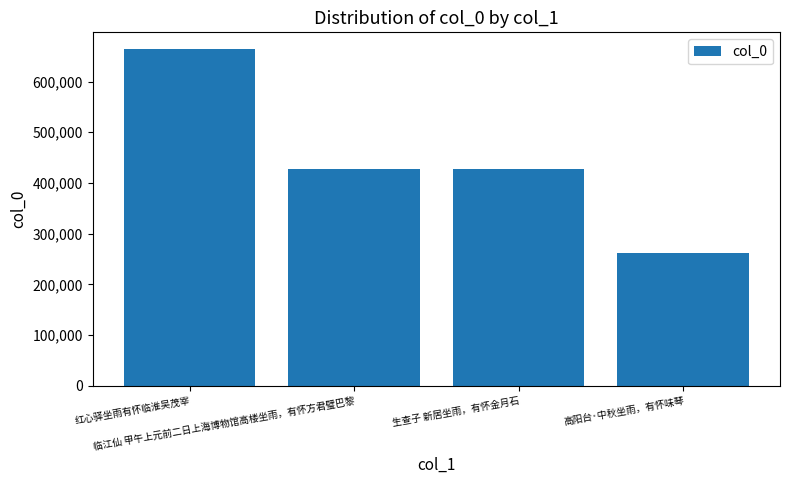

What is the greatest value displayed?

663932